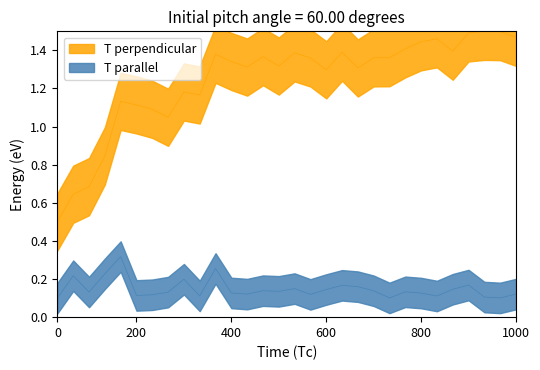

What is the difference between the values at 400 and 28?

0.8